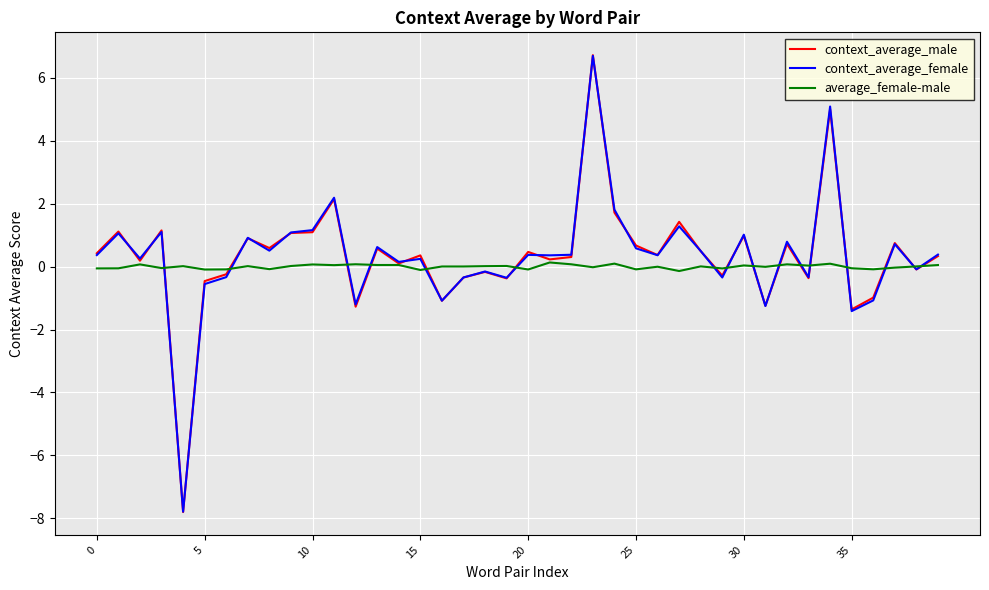

Which series has the largest range (max minus min)?

context_average_male